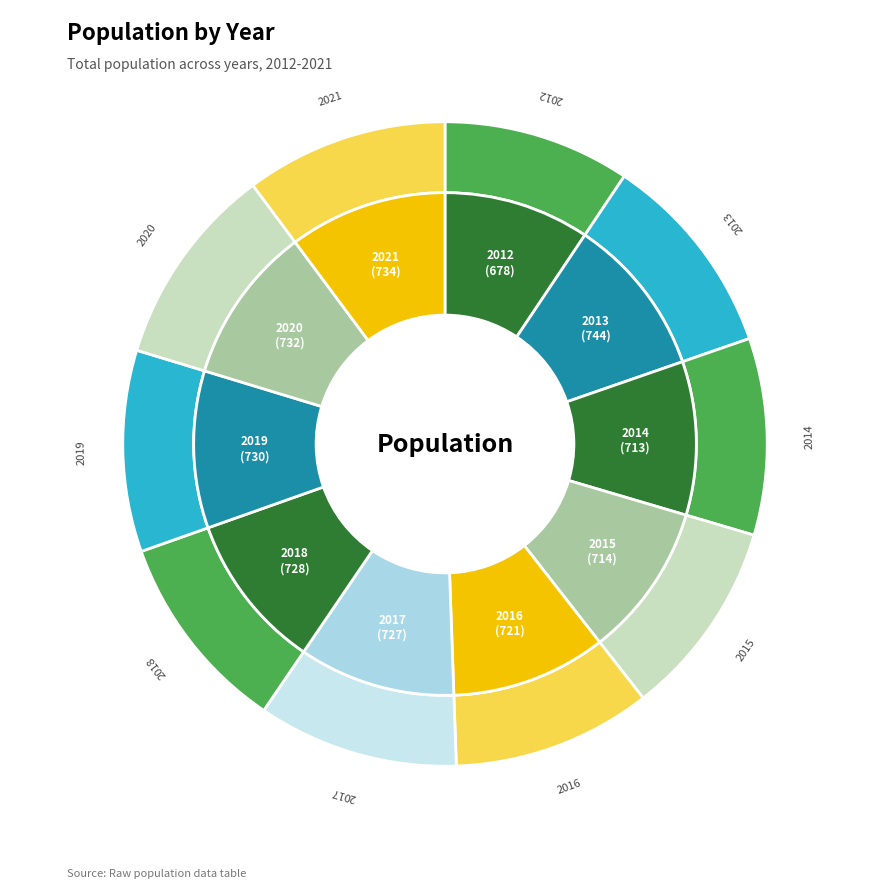

To the nearest percent, what is the average slice percentage?

10%